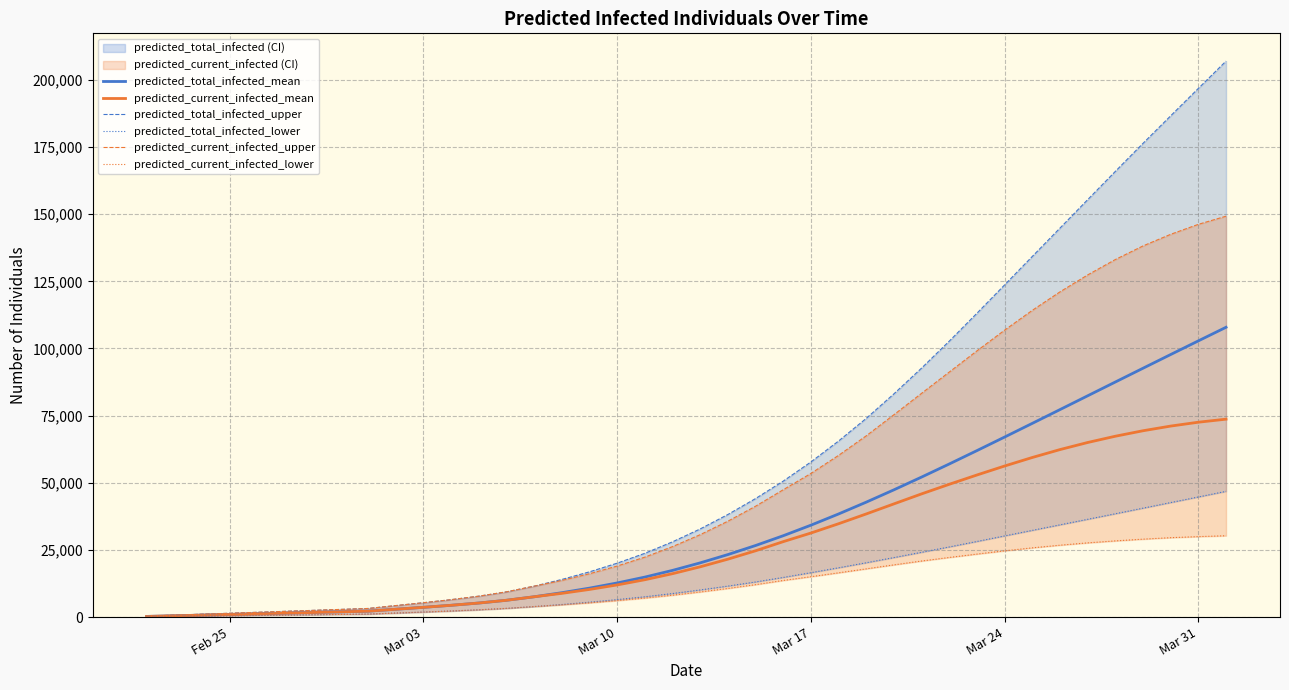

What is the maximum value for predicted_total_infected_mean?

107898